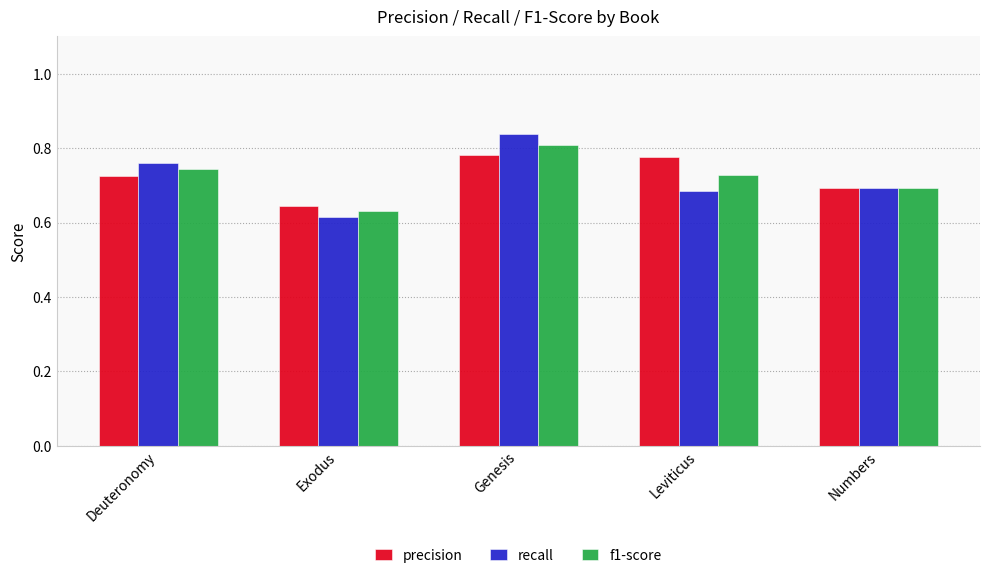

What position from the left is Deuteronomy?

1